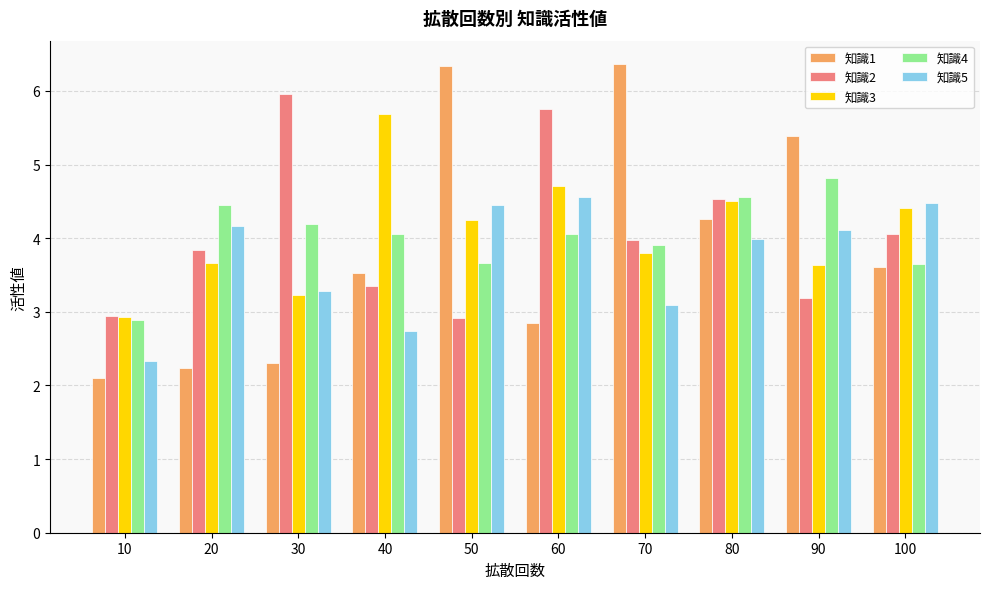

What is the highest value of the 知識3 series?

5.7